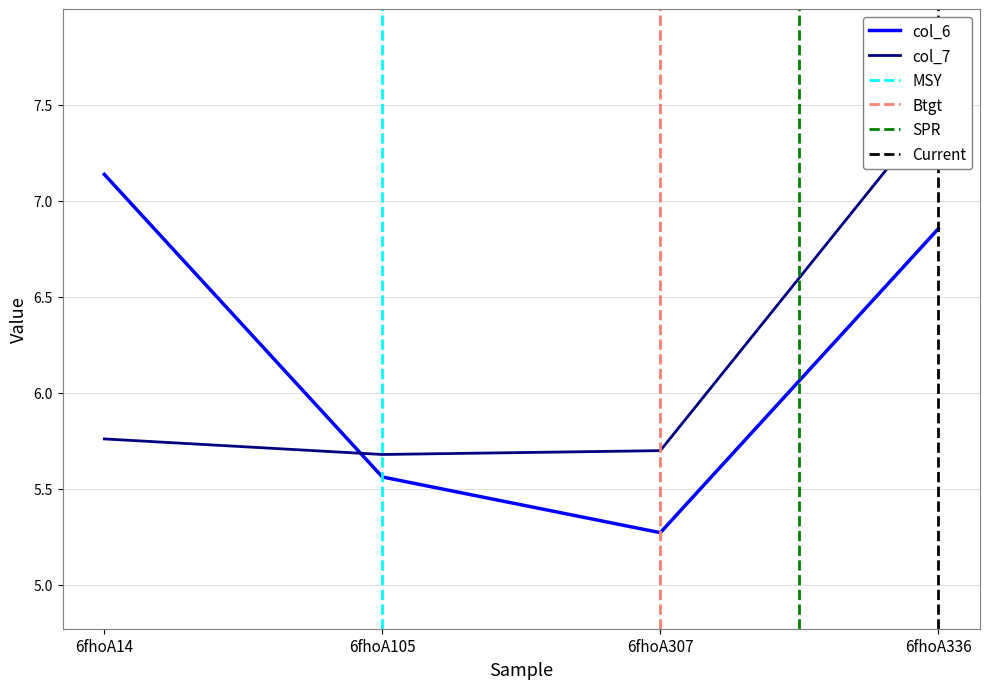

How many data points in col_6 are above 6?

2